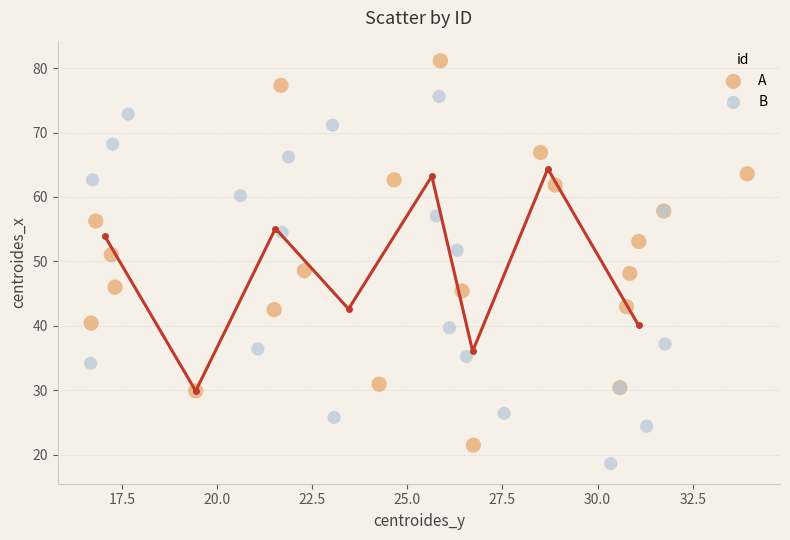

What are all the series names shown in the legend?

A, B